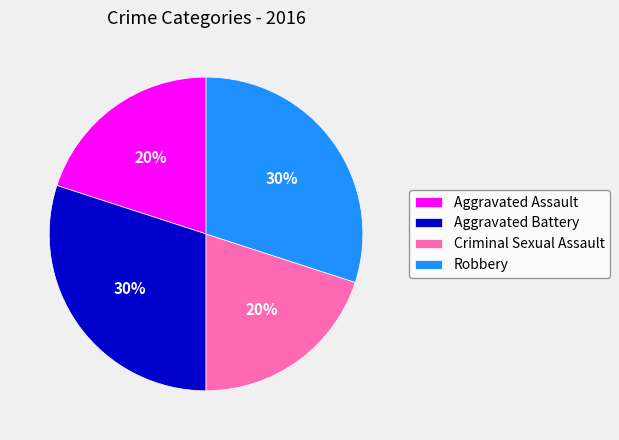

True or false: Criminal Sexual Assault accounts for 20% of the total.

True